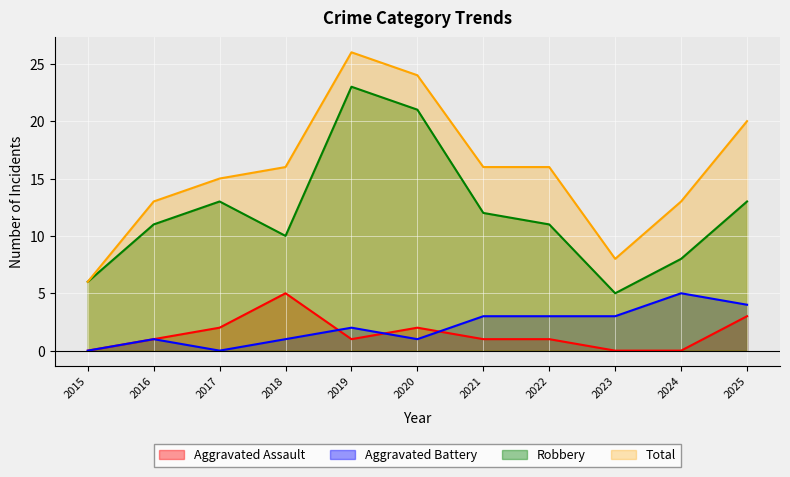

At which category does Aggravated Battery reach its first local valley?

2017